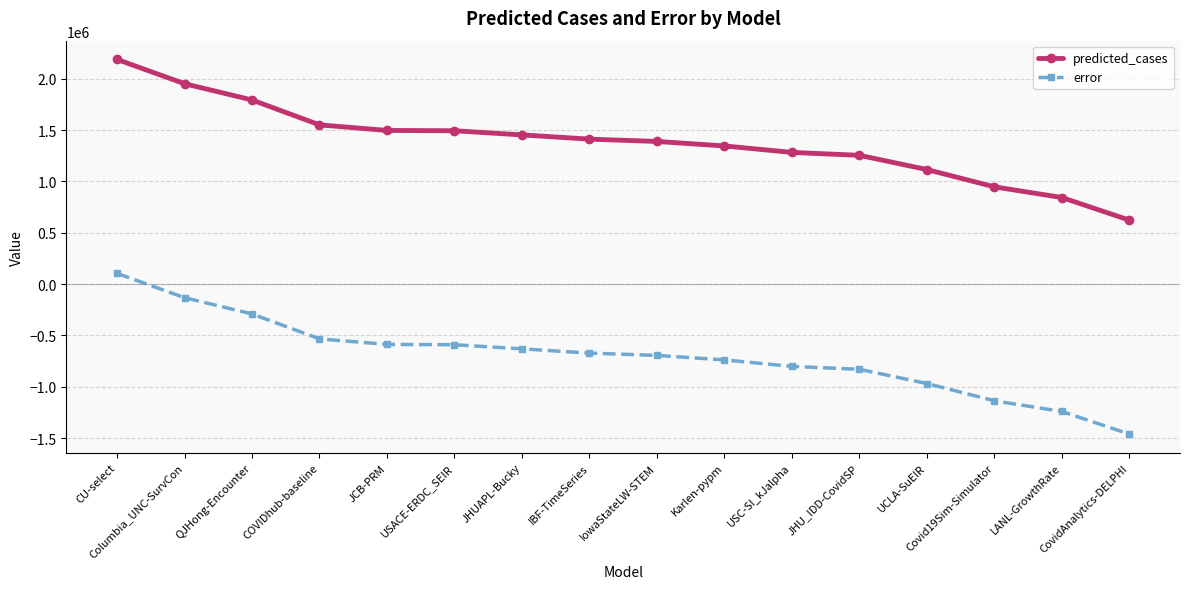

List the series in order of their peak value, highest first.

predicted_cases, error